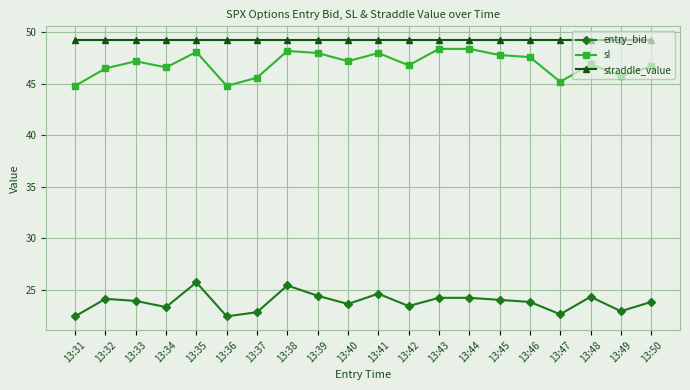

What is the minimum value shown in the chart?

22.4